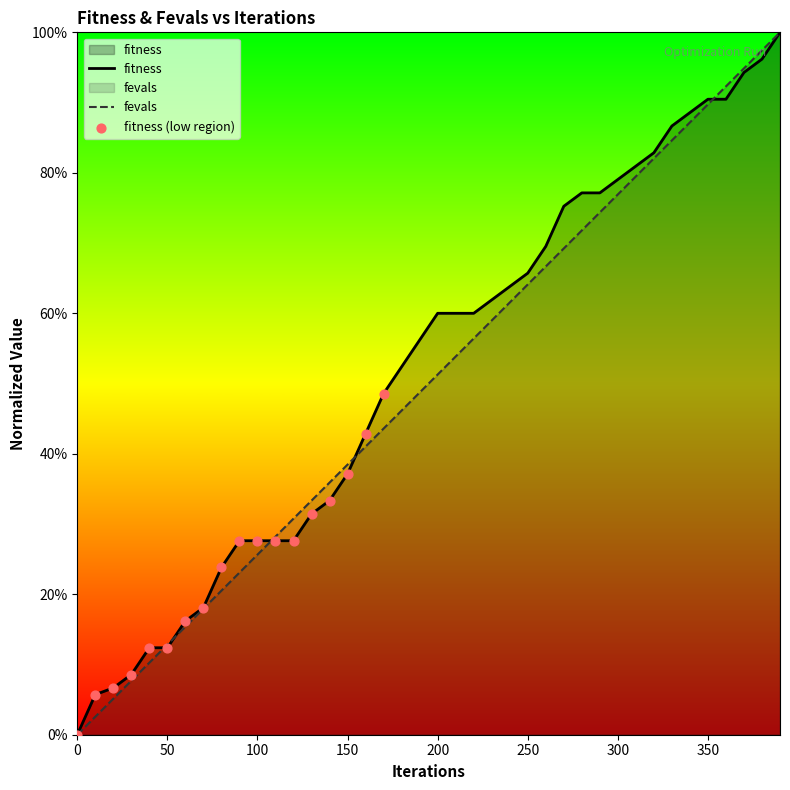

Is the value of fitness at 150 greater than the value of fevals at 380?

No